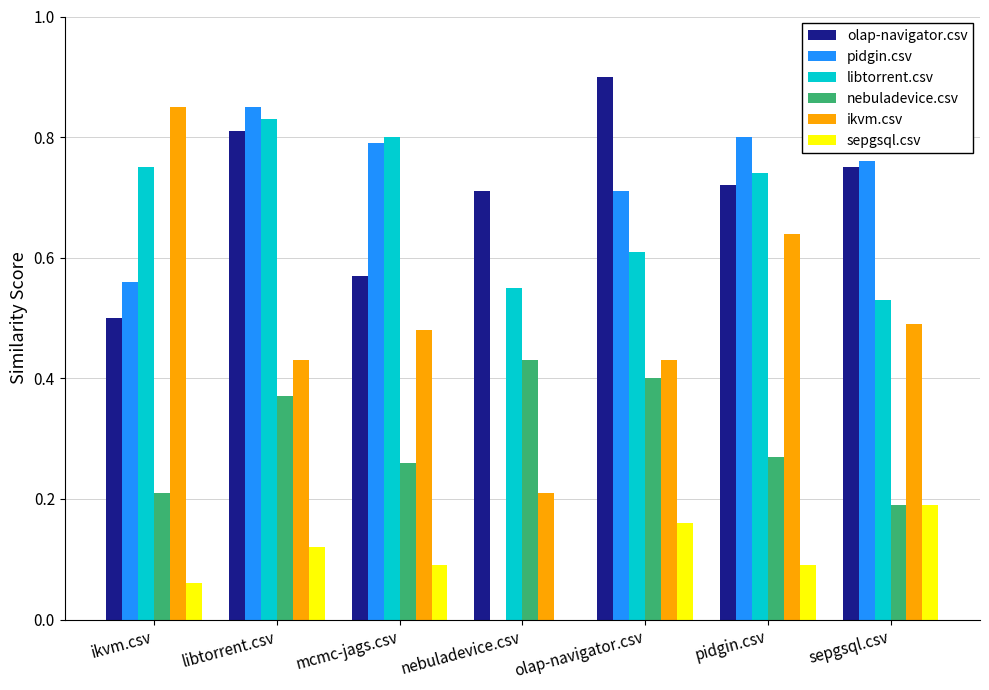

How many groups of bars are there?

7